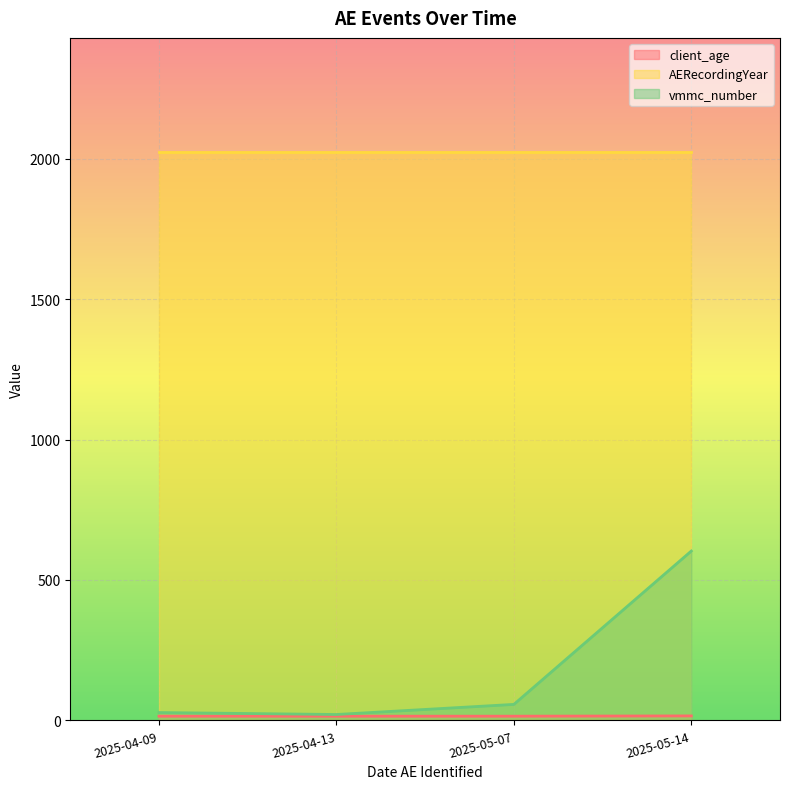

Reading right to left, transcribe all the data shown in this chart.

client_age: 2025-04-09=15	2025-04-13=15	2025-05-14=16	2025-05-07=15
AERecordingYear: 2025-04-09=2025	2025-04-13=2025	2025-05-14=2025	2025-05-07=2025
vmmc_number: 2025-04-09=28	2025-04-13=21	2025-05-14=603	2025-05-07=57